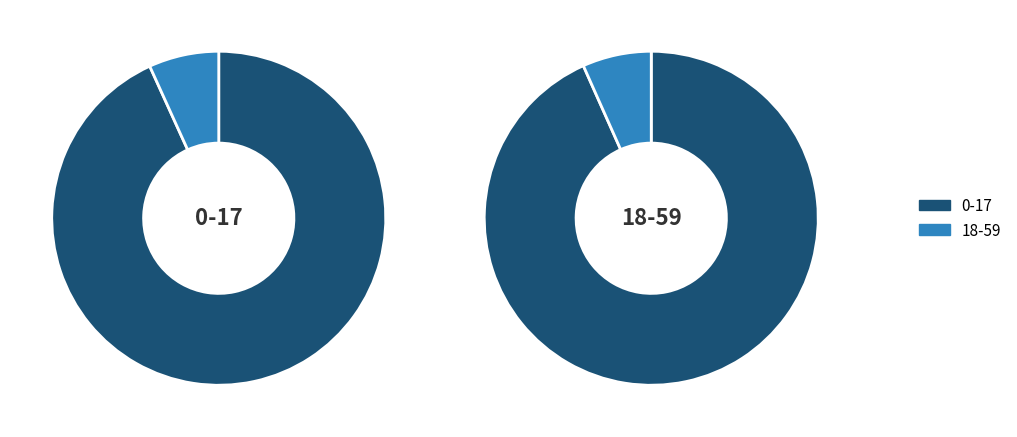

Which has a higher value, 0-17 or 18-59?

0-17